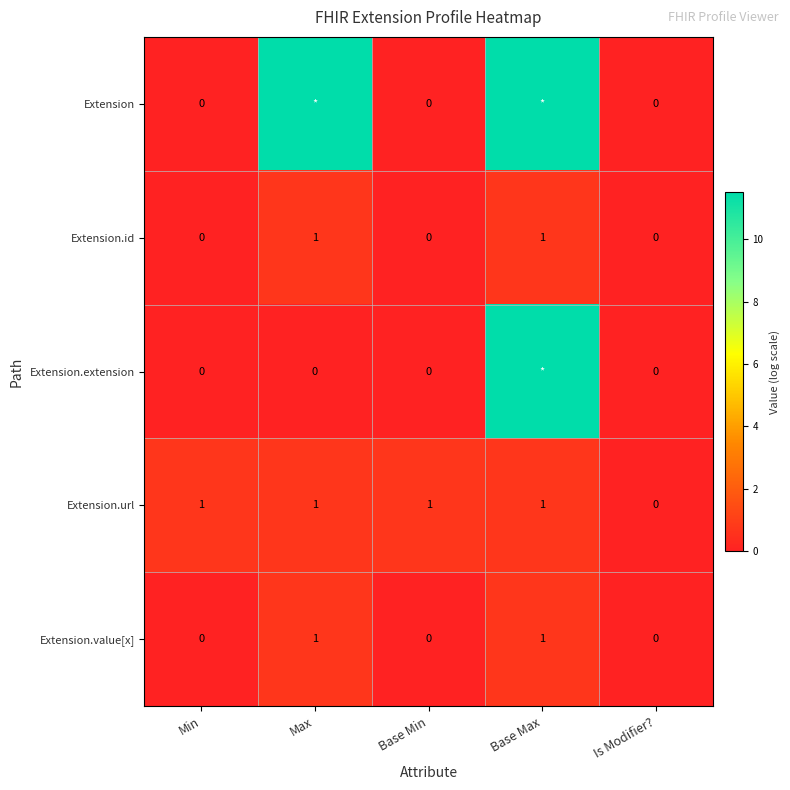

Is the value of Extension.extension at Max greater than the value of Extension.id at Base Max?

No